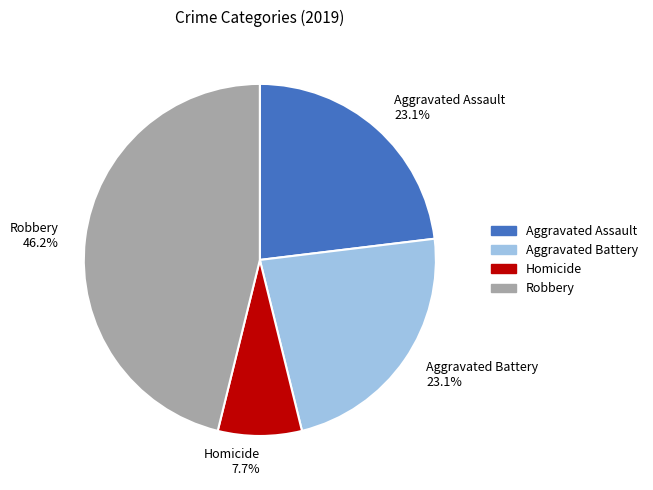

True or false: Aggravated Assault accounts for 23% of the total.

True